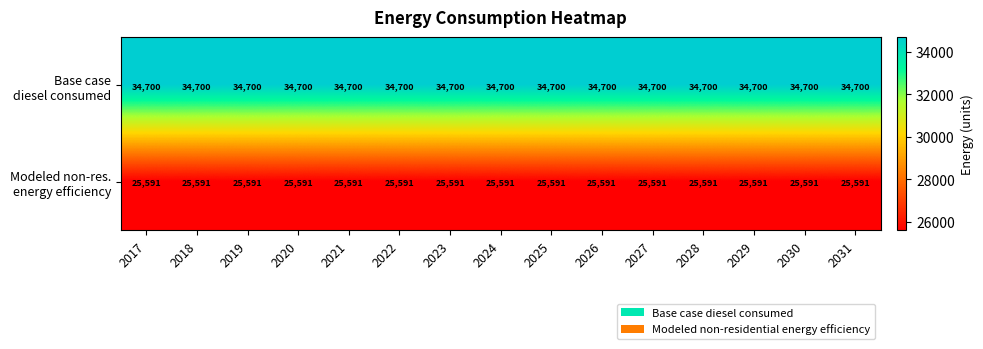

At how many categories does at least one series exceed 29070?

15